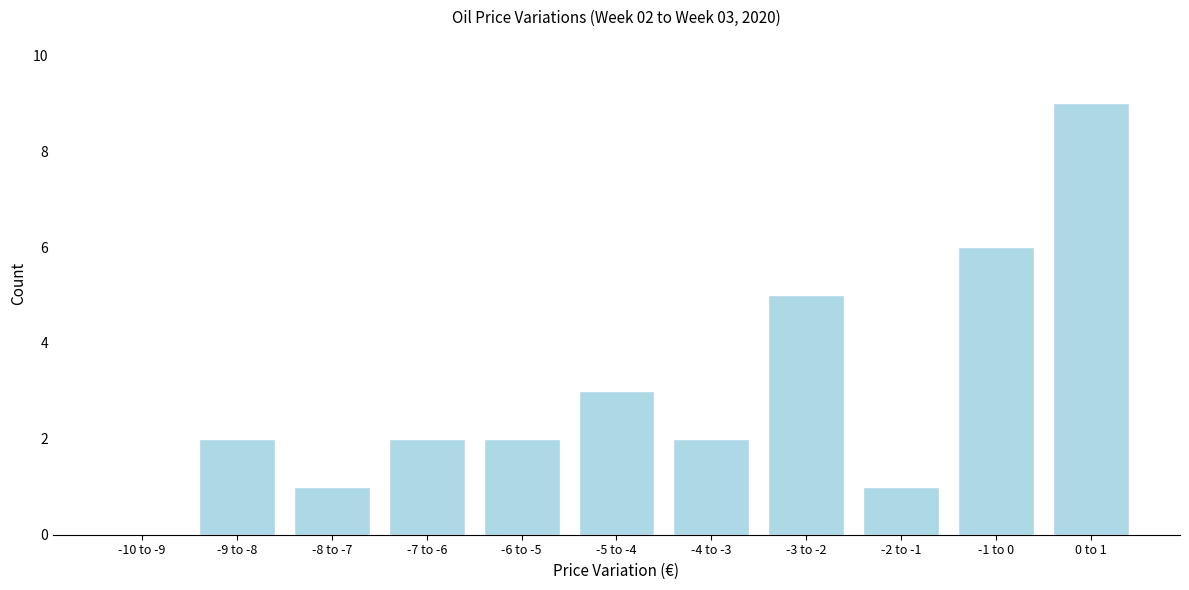

Reading left to right, what are all the values shown in this chart?

-10 to -9=0	-9 to -8=2	-8 to -7=1	-7 to -6=2	-6 to -5=2	-5 to -4=3	-4 to -3=2	-3 to -2=5	-2 to -1=1	-1 to 0=6	0 to 1=9